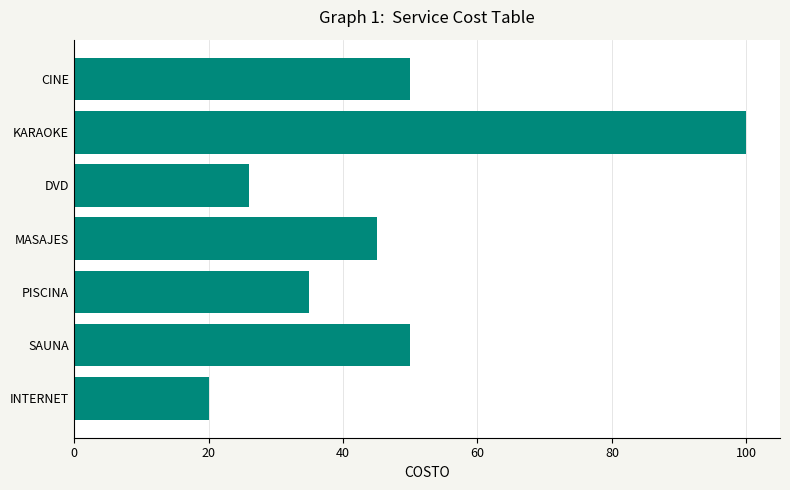

What is the average value?

47